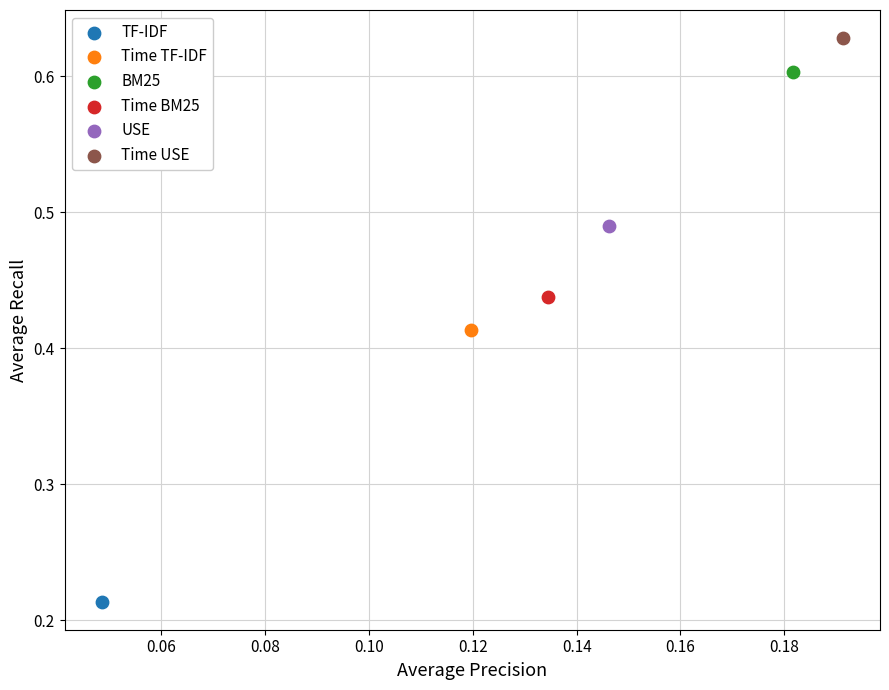

Which series reaches the maximum Y coordinate?

Time USE